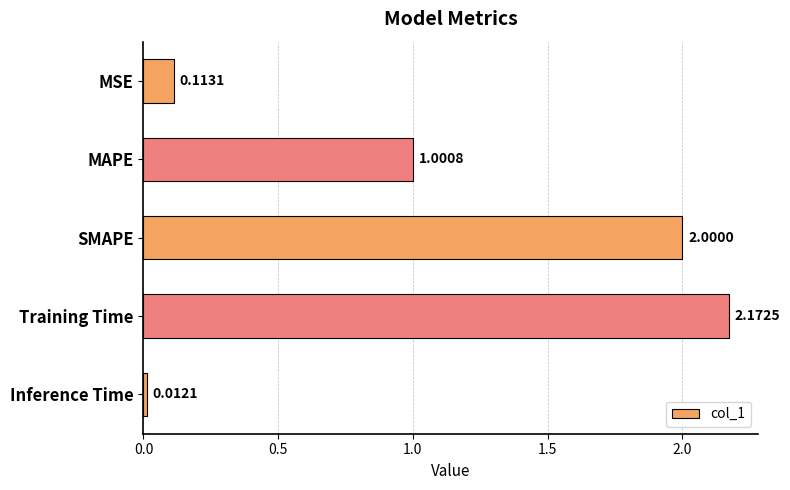

What is the sum of all values?

5.3